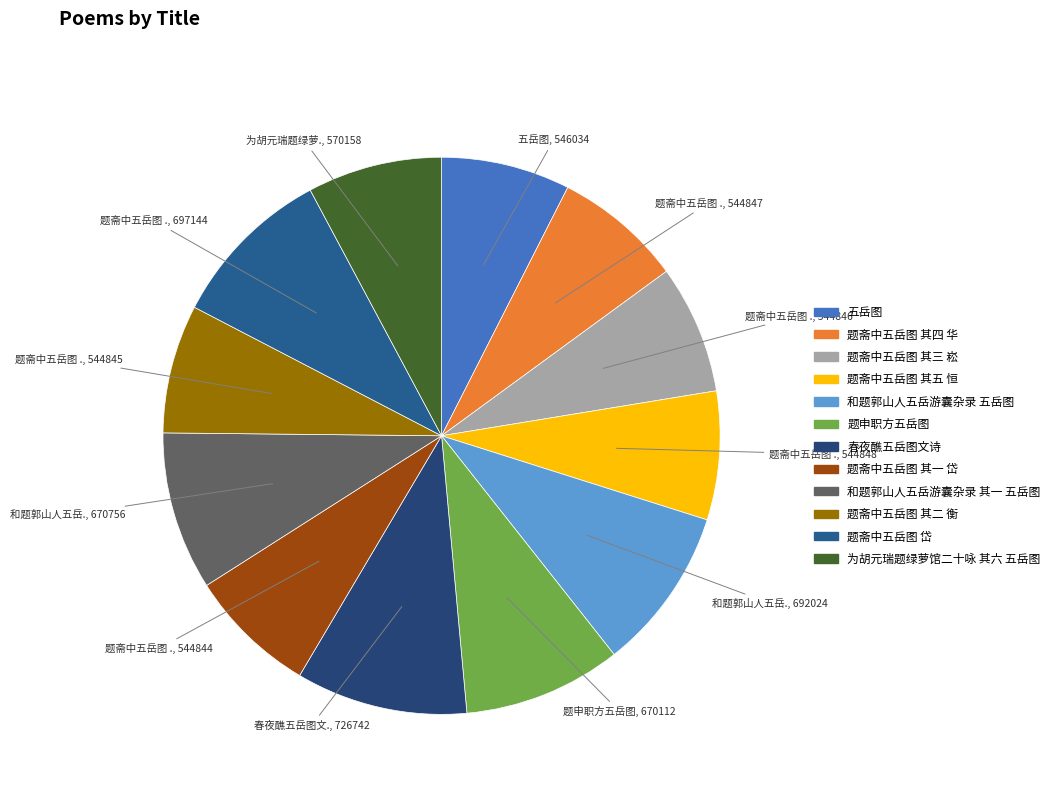

Count the number of slices in the pie.

12